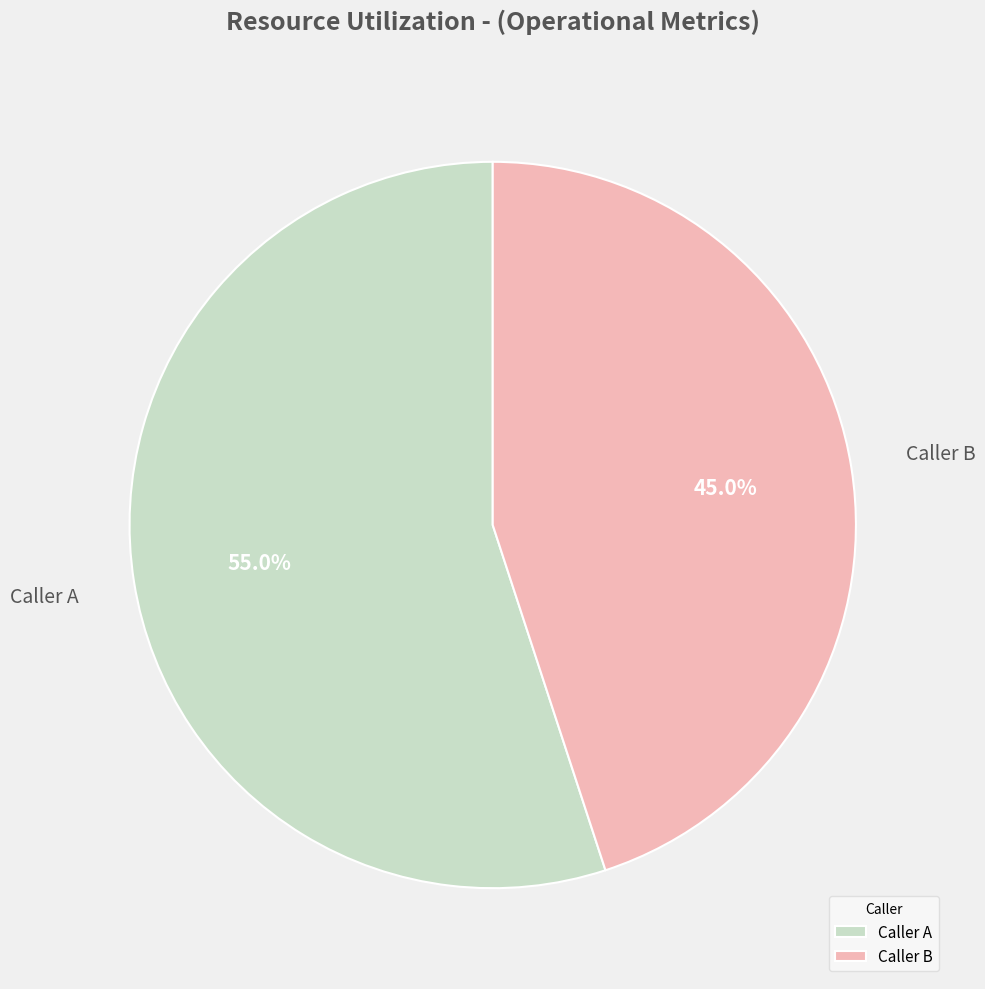

Is there any slice that represents more than half of the pie?

Yes